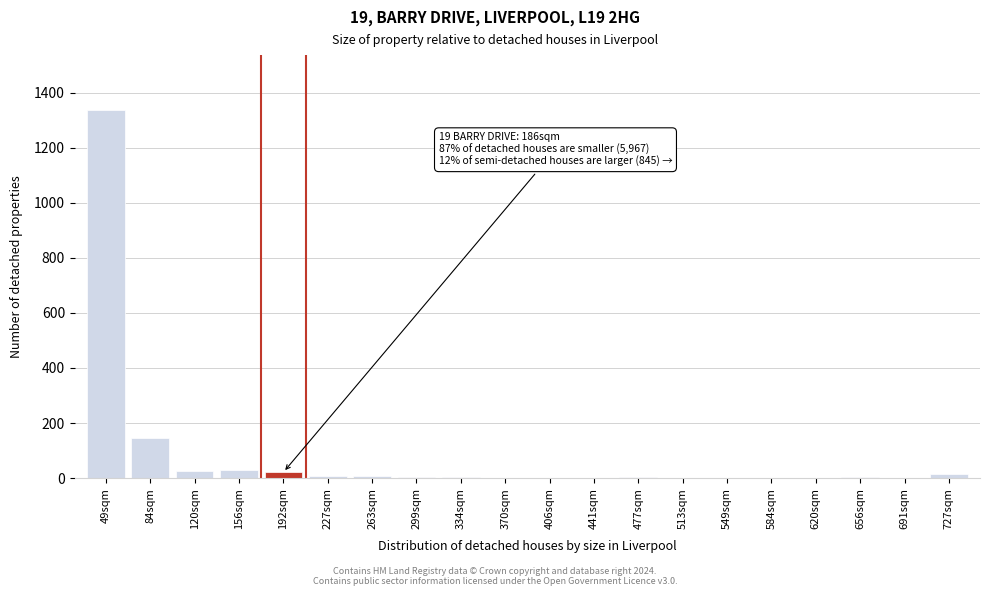

Which category has the highest value across all series?

49sqm